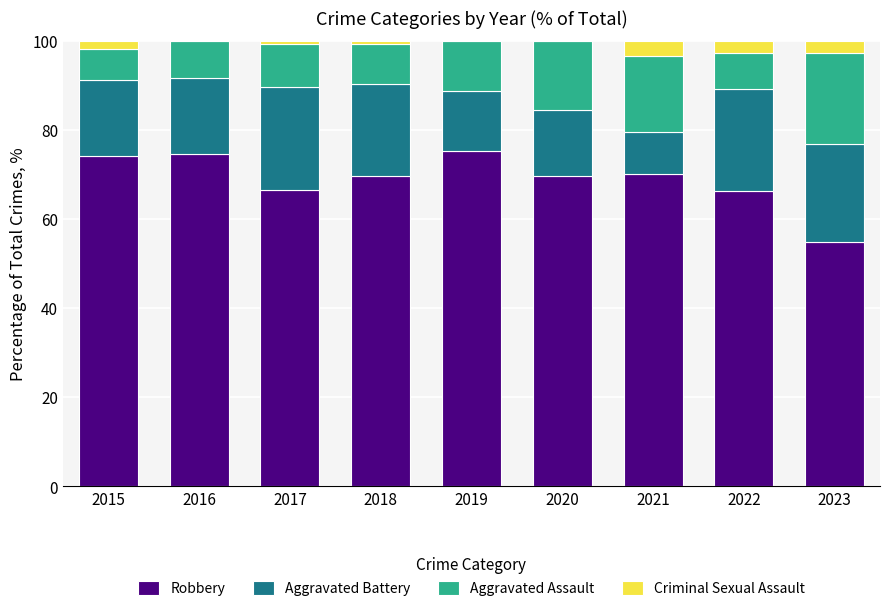

What is the total value across all series at 2019?

100.0